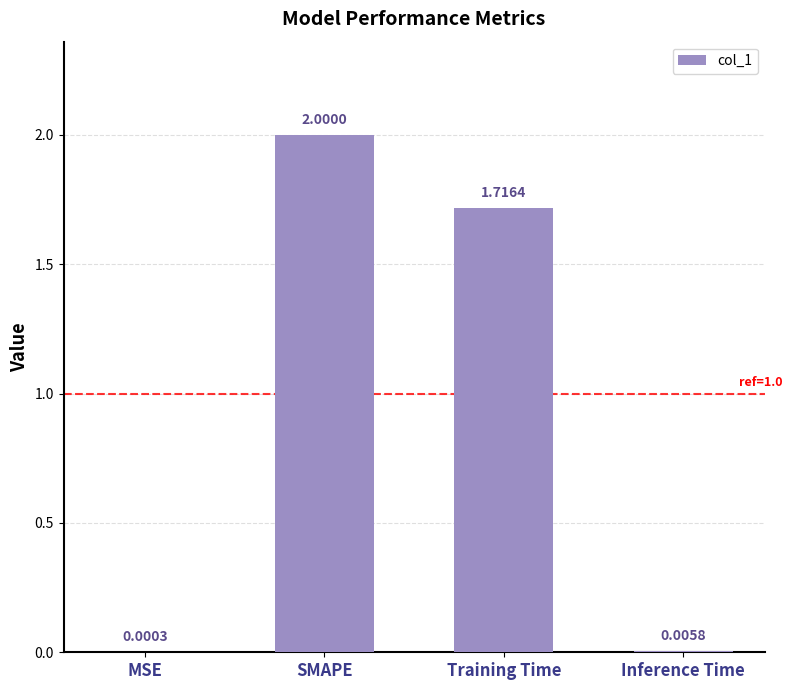

Are the bars horizontal?

No